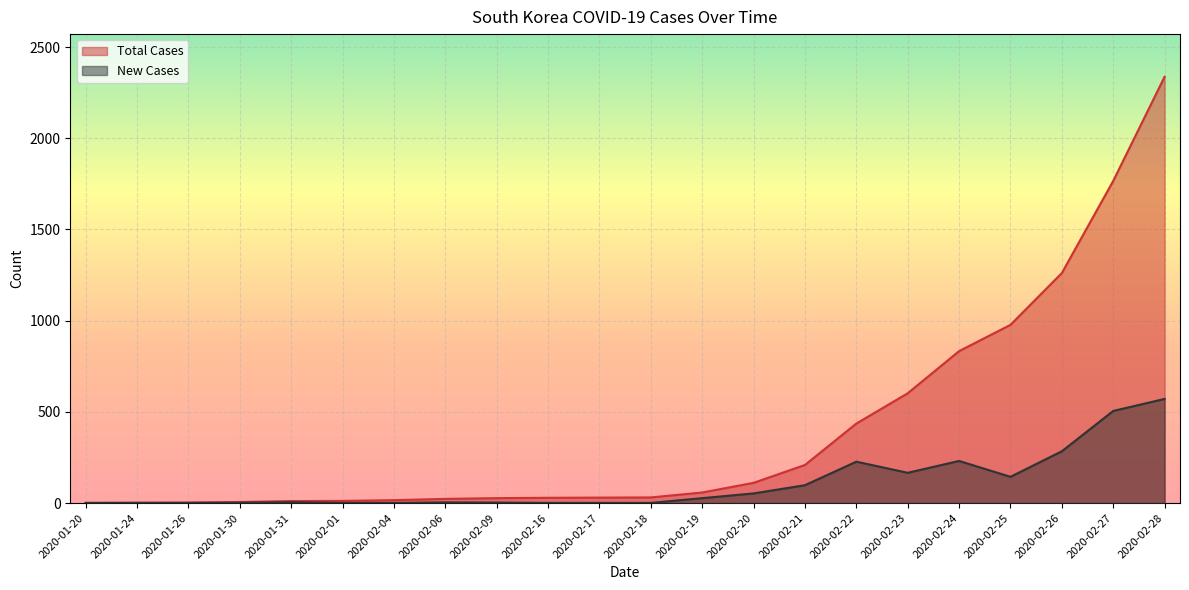

List the series in order of their overall mean, highest first.

Total Cases, New Cases